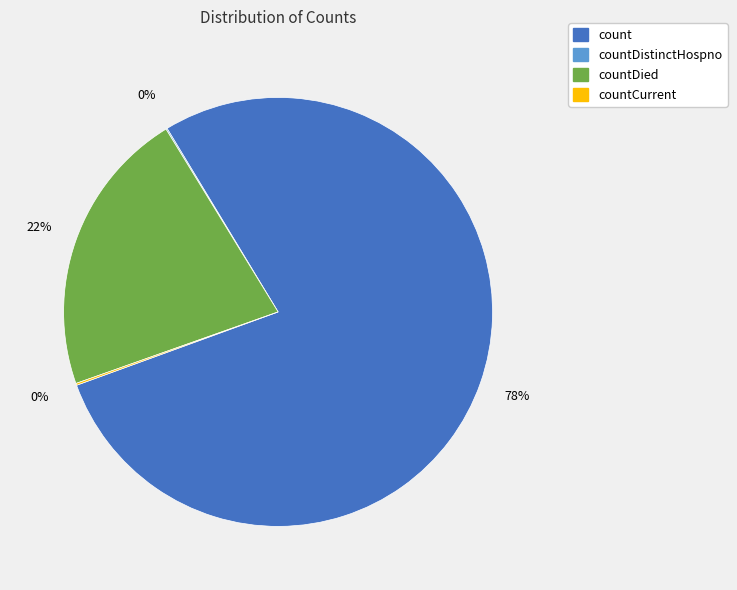

Is there a majority slice in this chart?

Yes